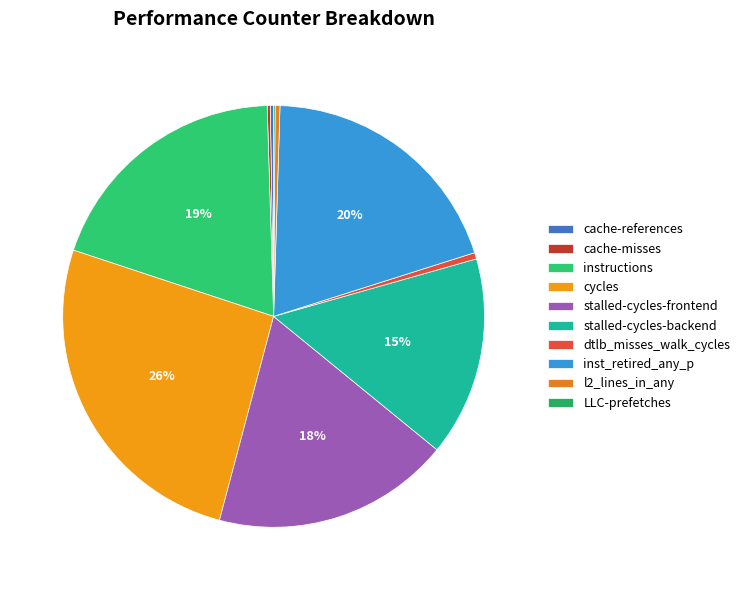

Which category has the smallest portion of the pie?

LLC-prefetches